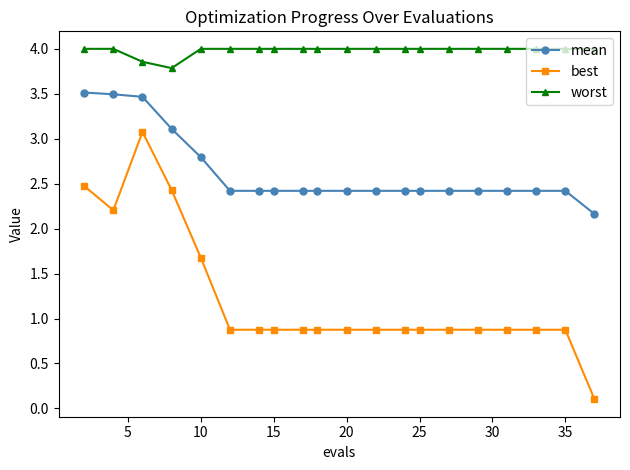

What is the value of the mean point at the 1st from the left?

3.5